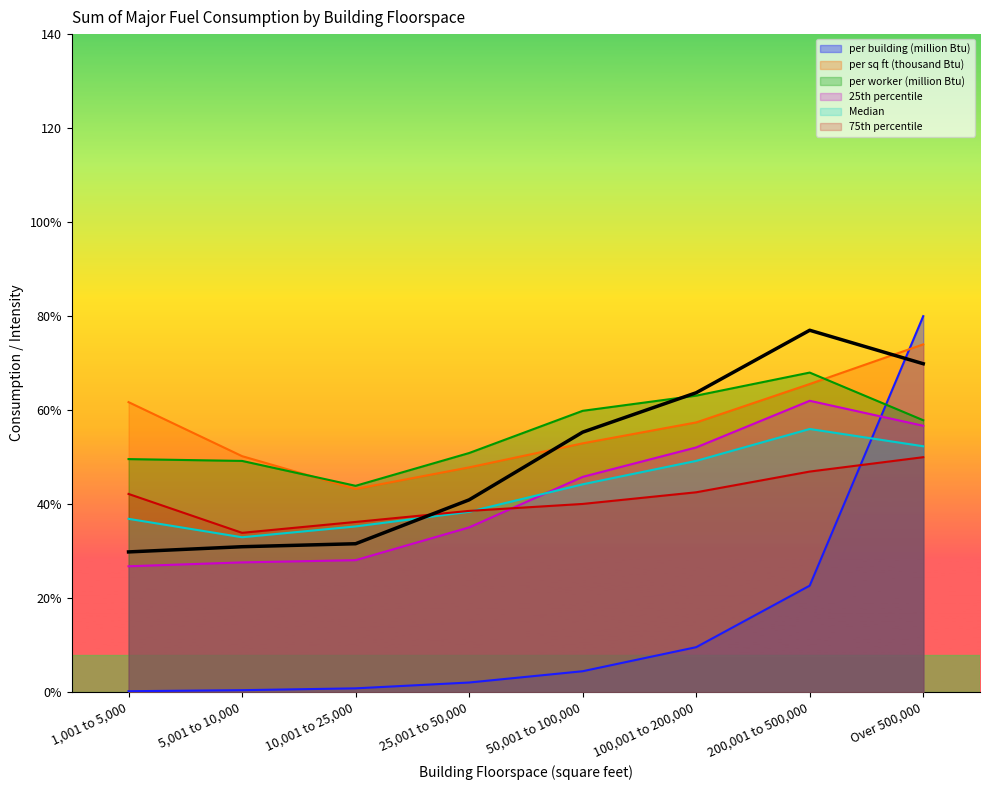

At which label does per building (million Btu) reach its minimum?

1,001 to 5,000